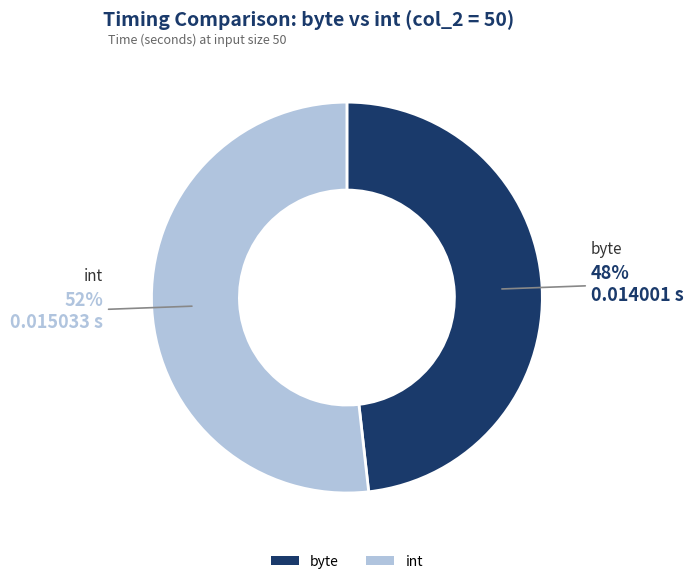

To the nearest percent, what is the average slice percentage?

50%